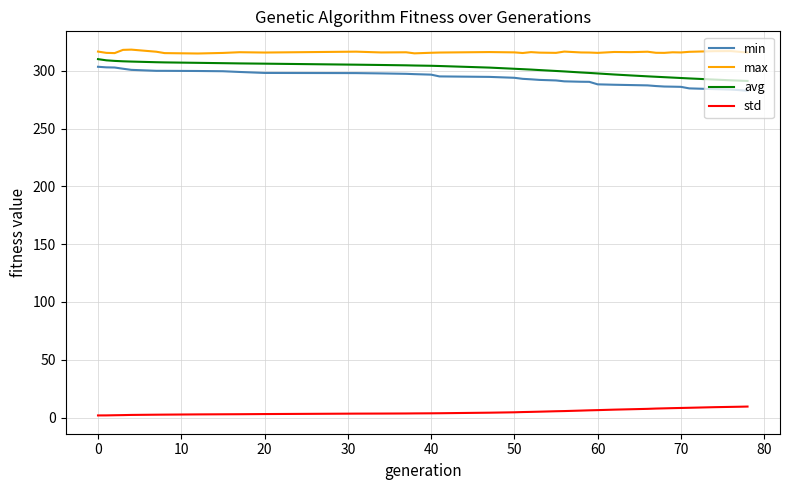

What is the maximum value for min?

303.5